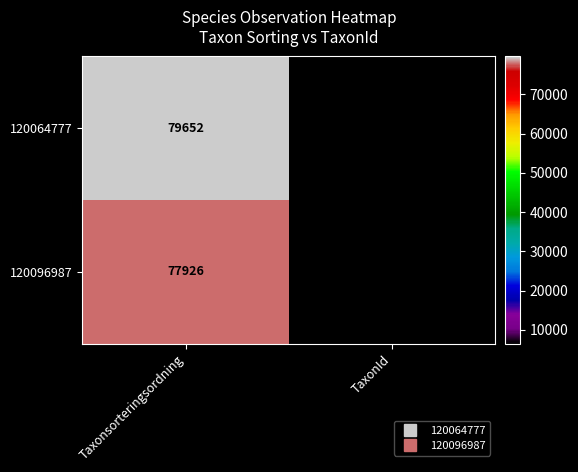

Which series has the widest spread of values?

120064777